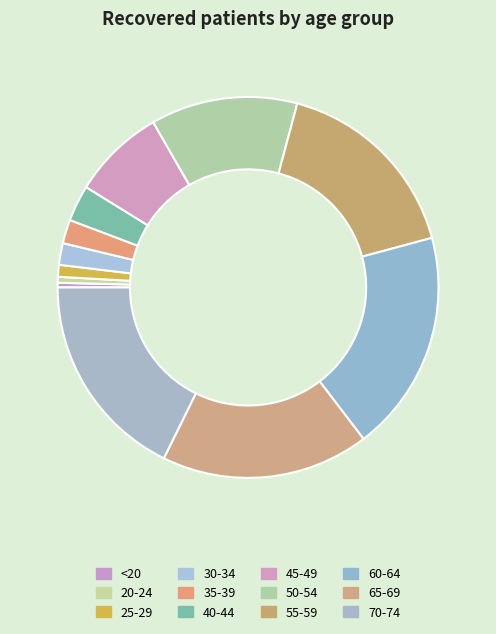

How many slices are in this pie chart?

12